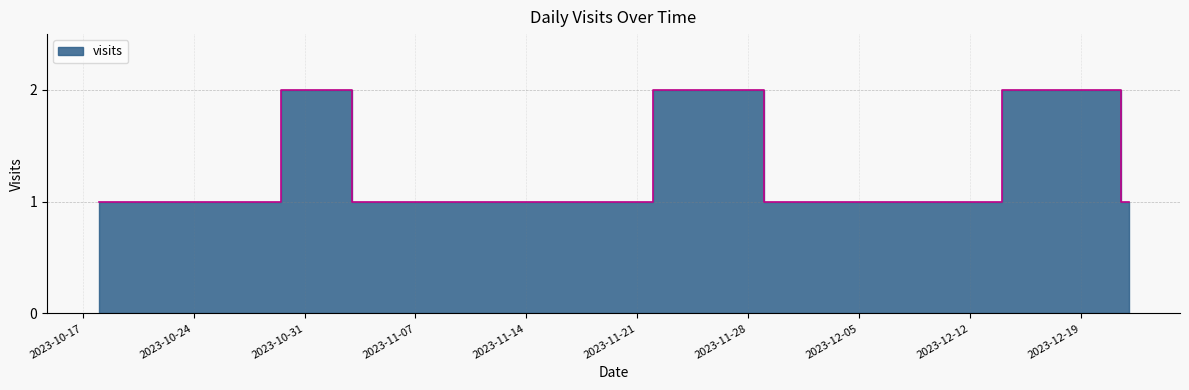

At which category does the data reach its first local peak?

2023-10-31